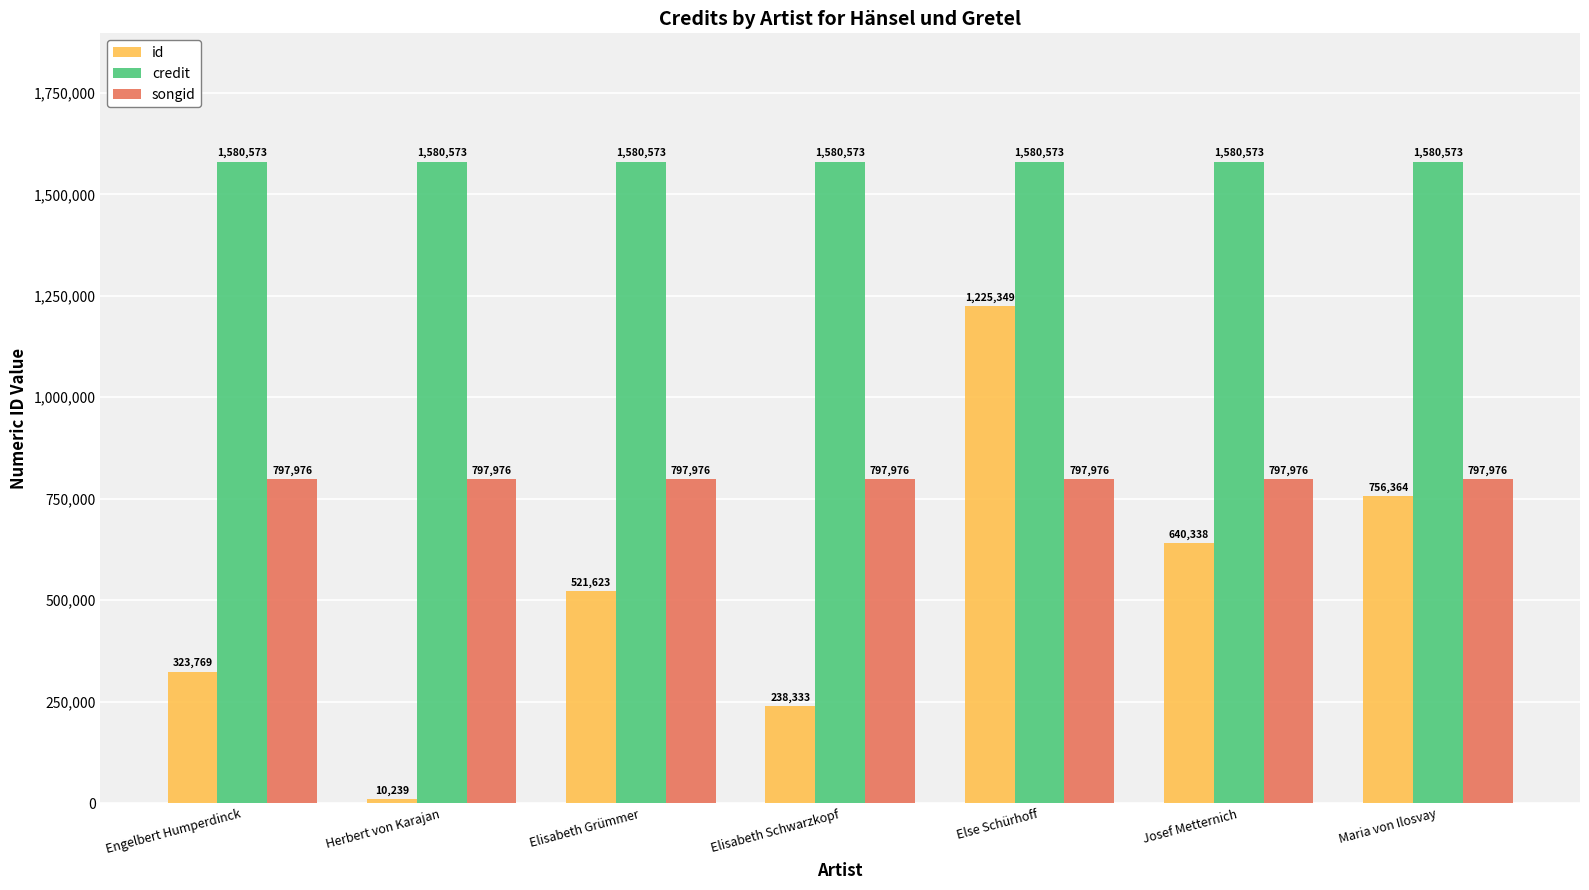

What position from the left is Herbert von Karajan?

2